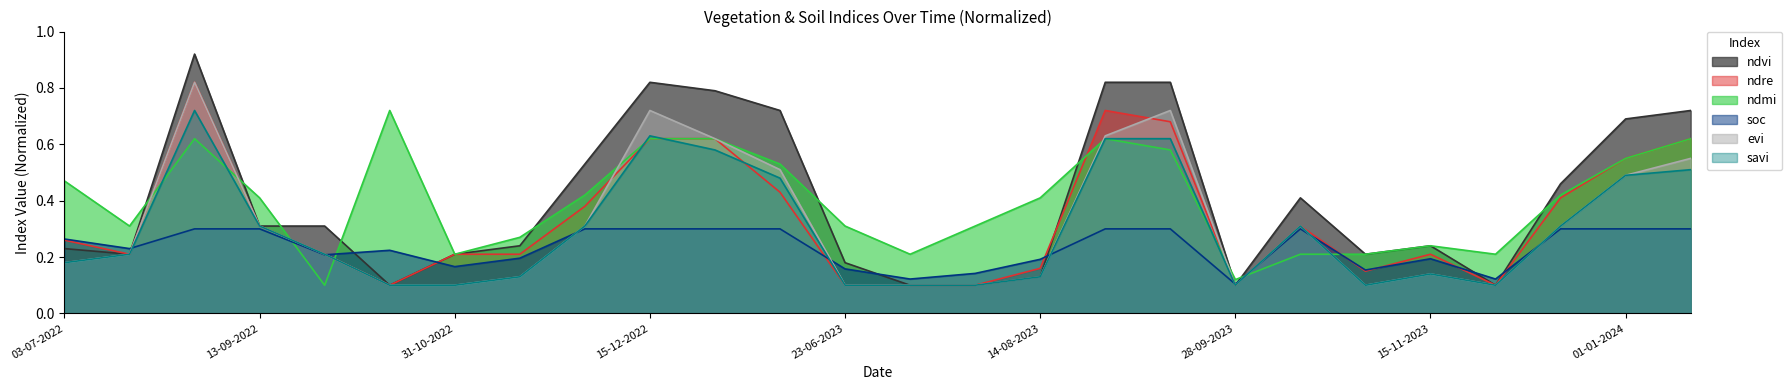

What is the difference between the ndvi values at 13-07-2023 and 14-01-2024?

0.6